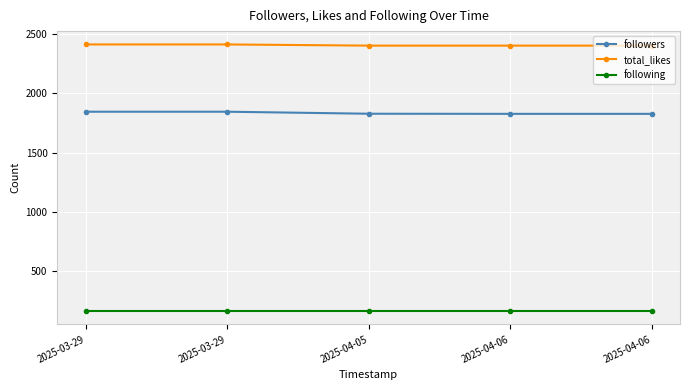

List the series in order of their overall mean, highest first.

total_likes, followers, following